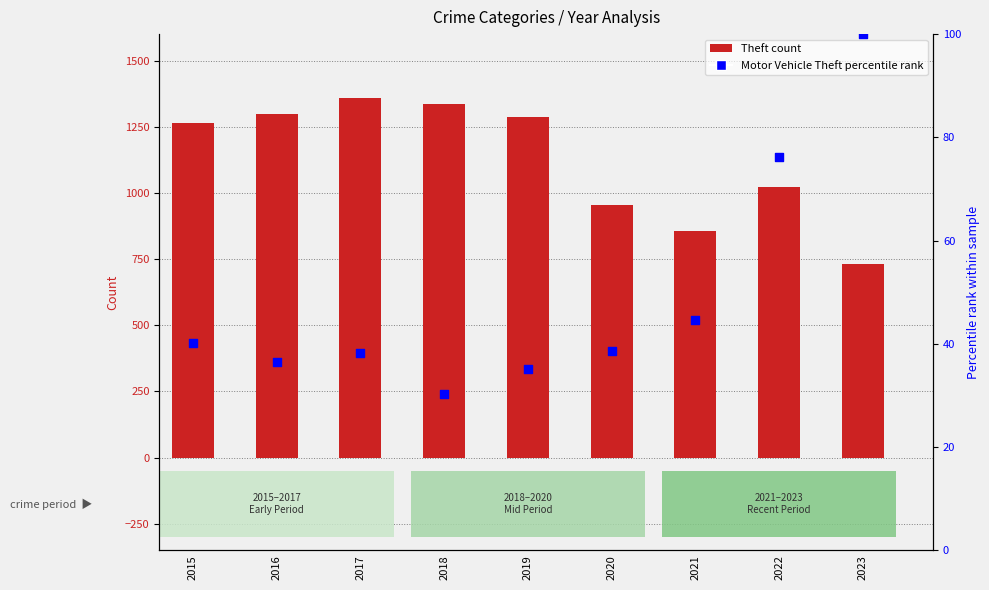

At how many categories does at least one series exceed 376?

9